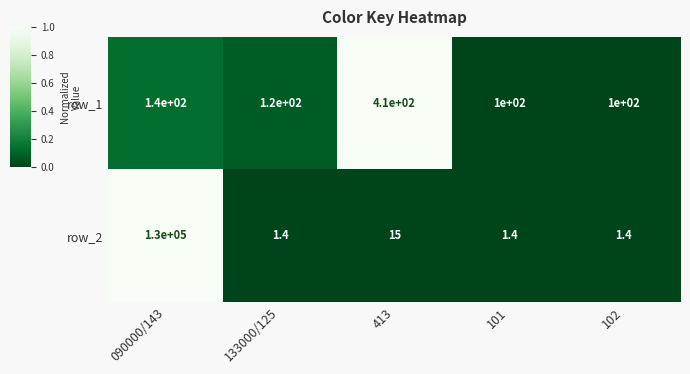

How many distinct data groups are displayed?

2